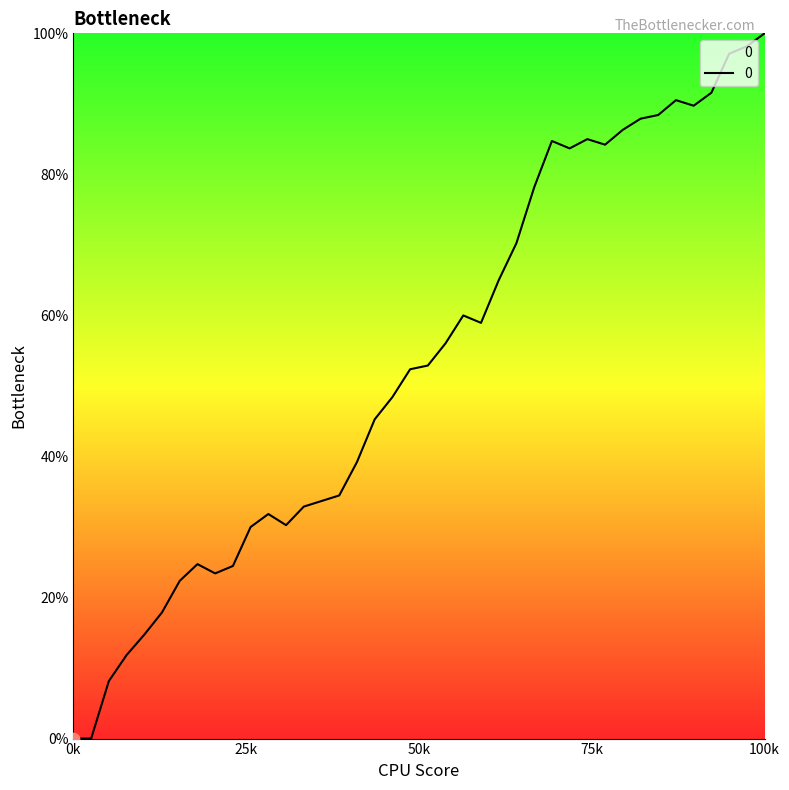

What is the difference between the maximum and minimum values?

100.0